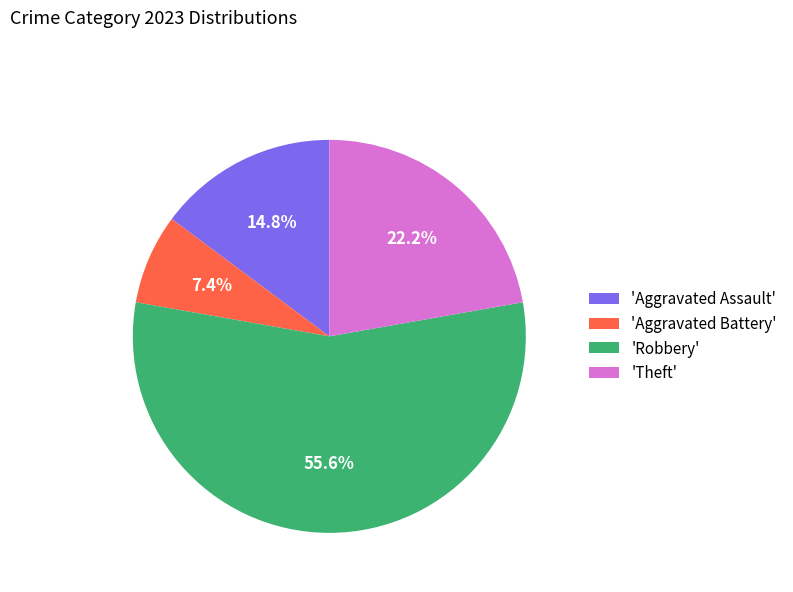

Rank the categories by value from highest to lowest.

'Robbery', 'Theft', 'Aggravated Assault', 'Aggravated Battery'